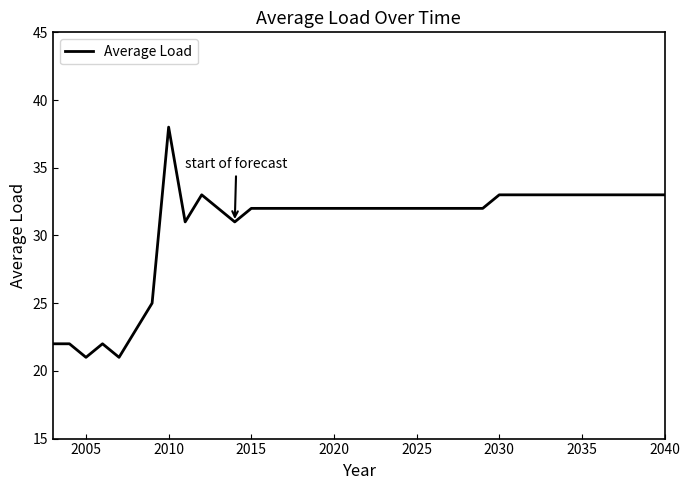

What is the maximum value shown in the chart?

38